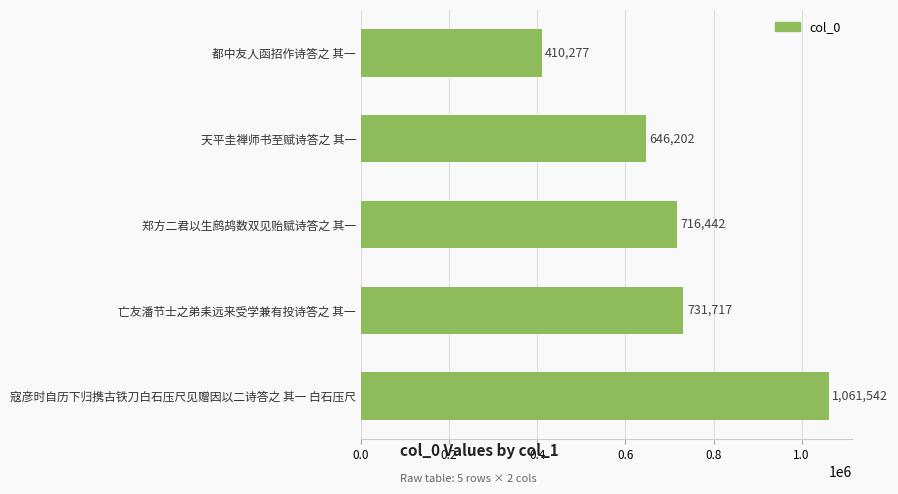

List the labels in order of value, smallest first.

都中友人函招作诗答之 其一, 天平圭禅师书至赋诗答之 其一, 郑方二君以生鹧鸪数双见贻赋诗答之 其一, 亡友潘节士之弟耒远来受学兼有投诗答之 其一, 寇彦时自历下归携古铁刀白石压尺见赠因以二诗答之 其一 白石压尺